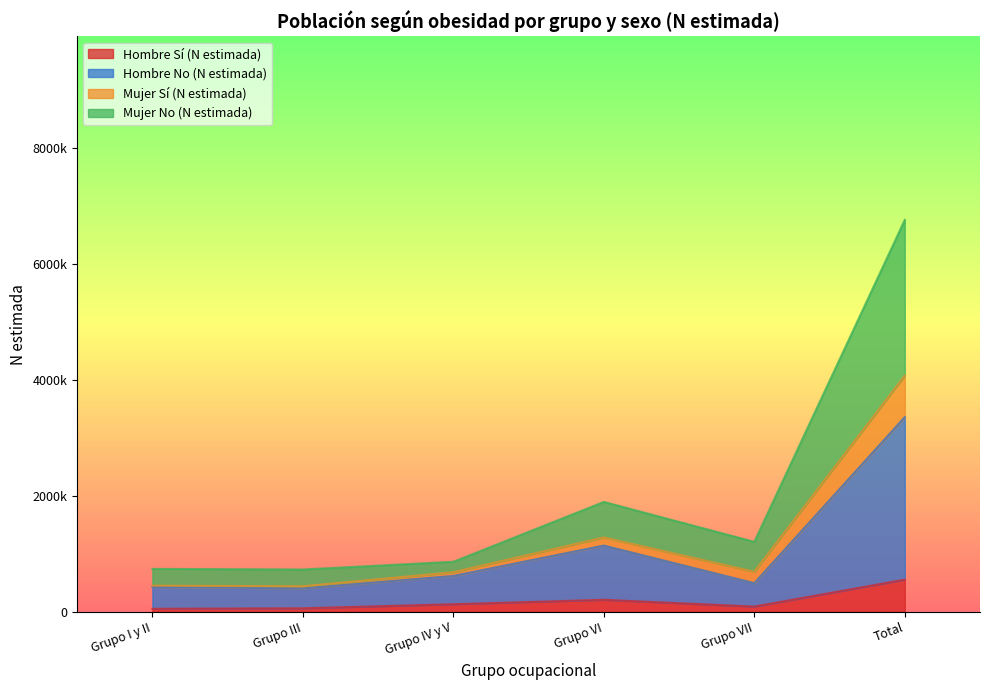

True or false: Mujer Sí (N estimada) and Mujer No (N estimada) cross at least once.

False